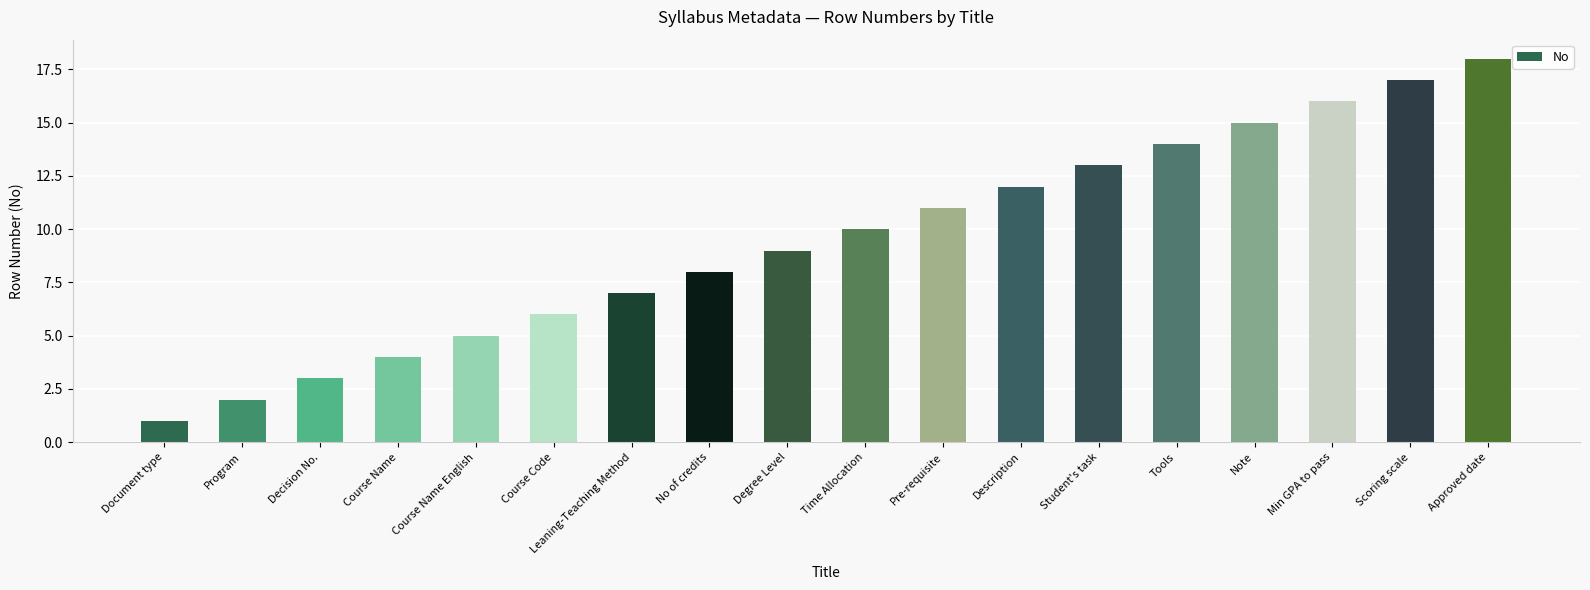

What is the difference between the maximum and minimum values?

17